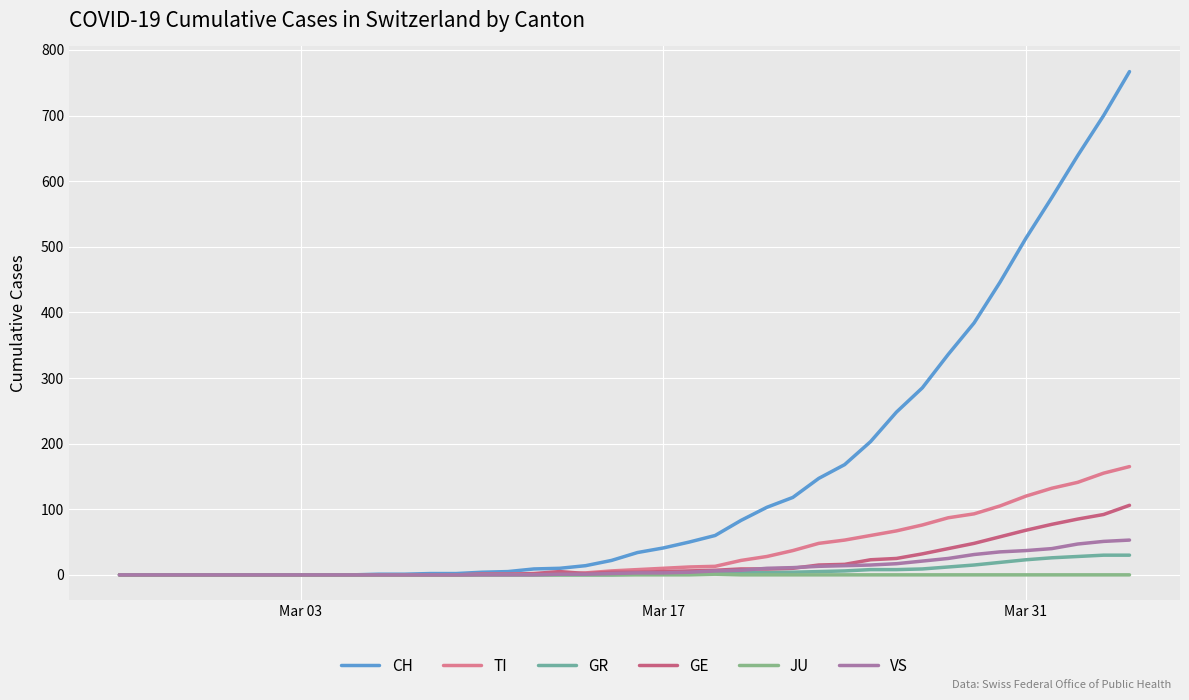

What is the maximum value shown in the chart?

767